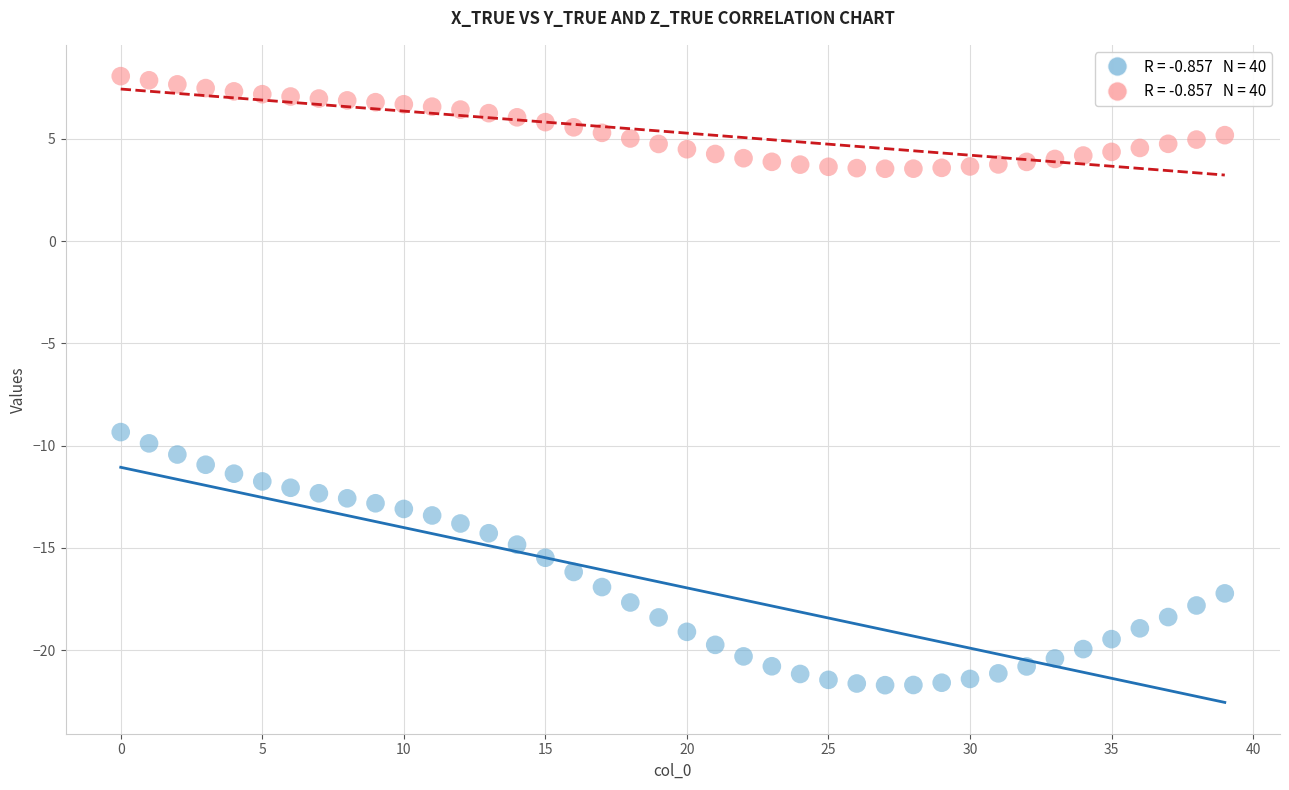

Across all data points, what is the range of Y values (max minus min)?

29.8